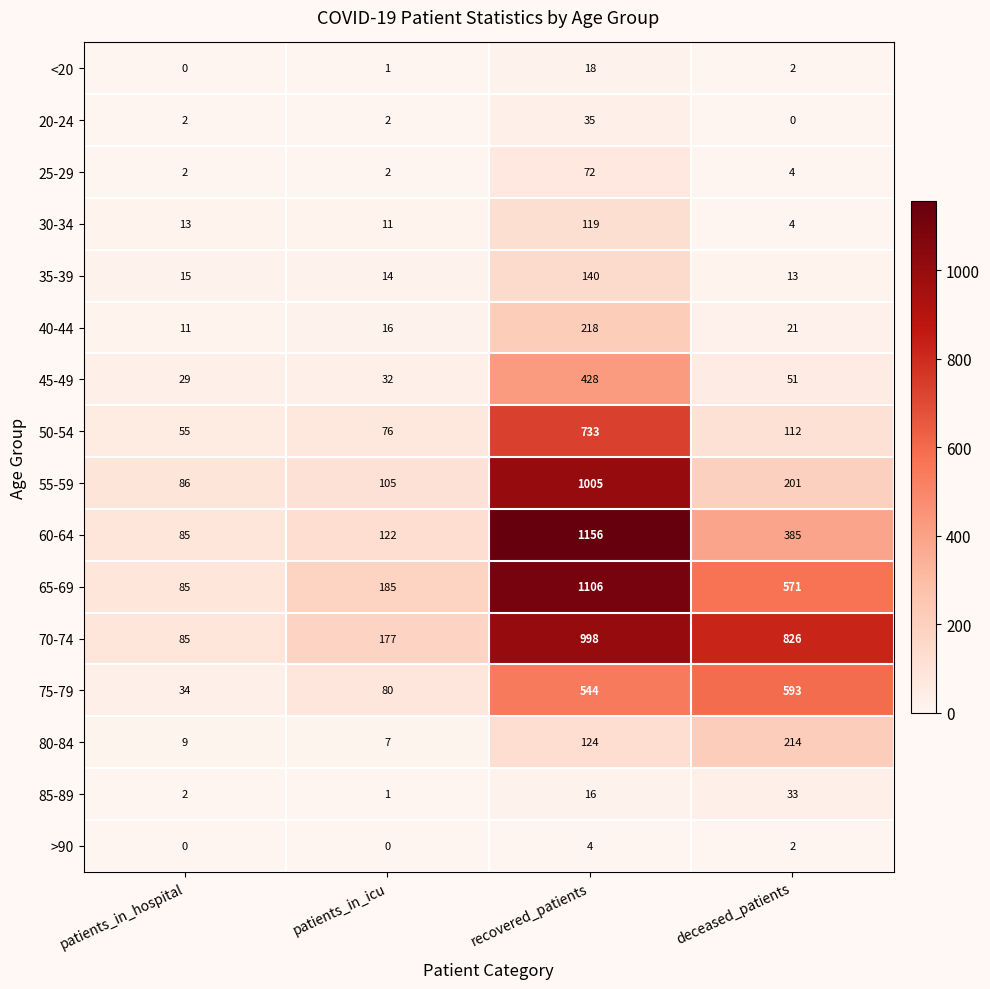

Where is 25-29 nearest to the value 37?

deceased_patients